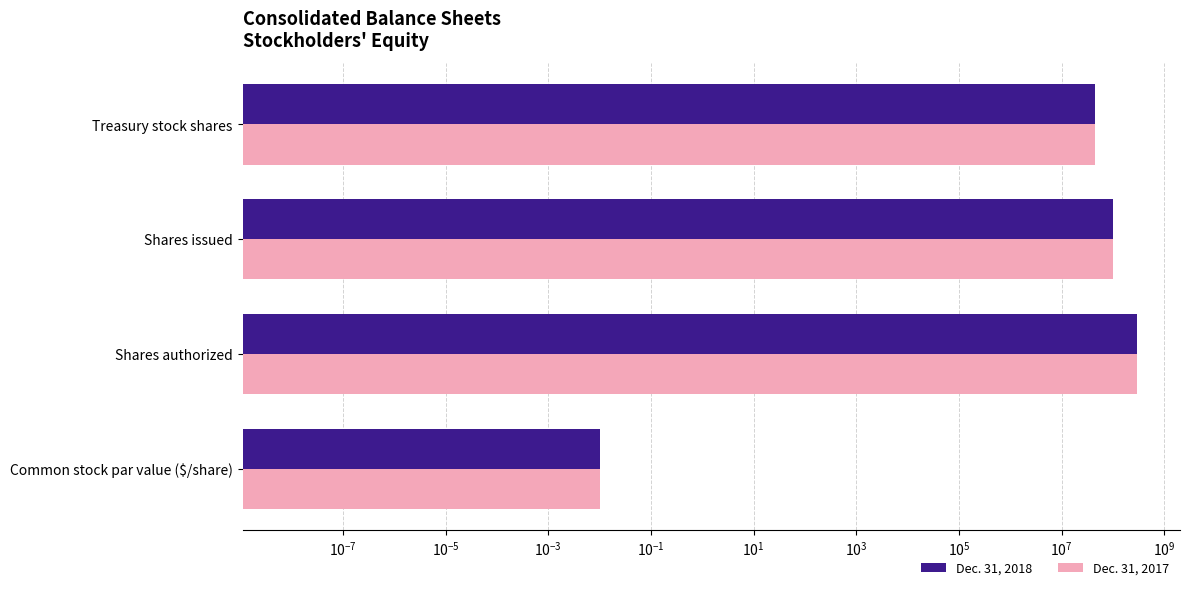

How many data points in Dec. 31, 2017 are above 99200000?

1